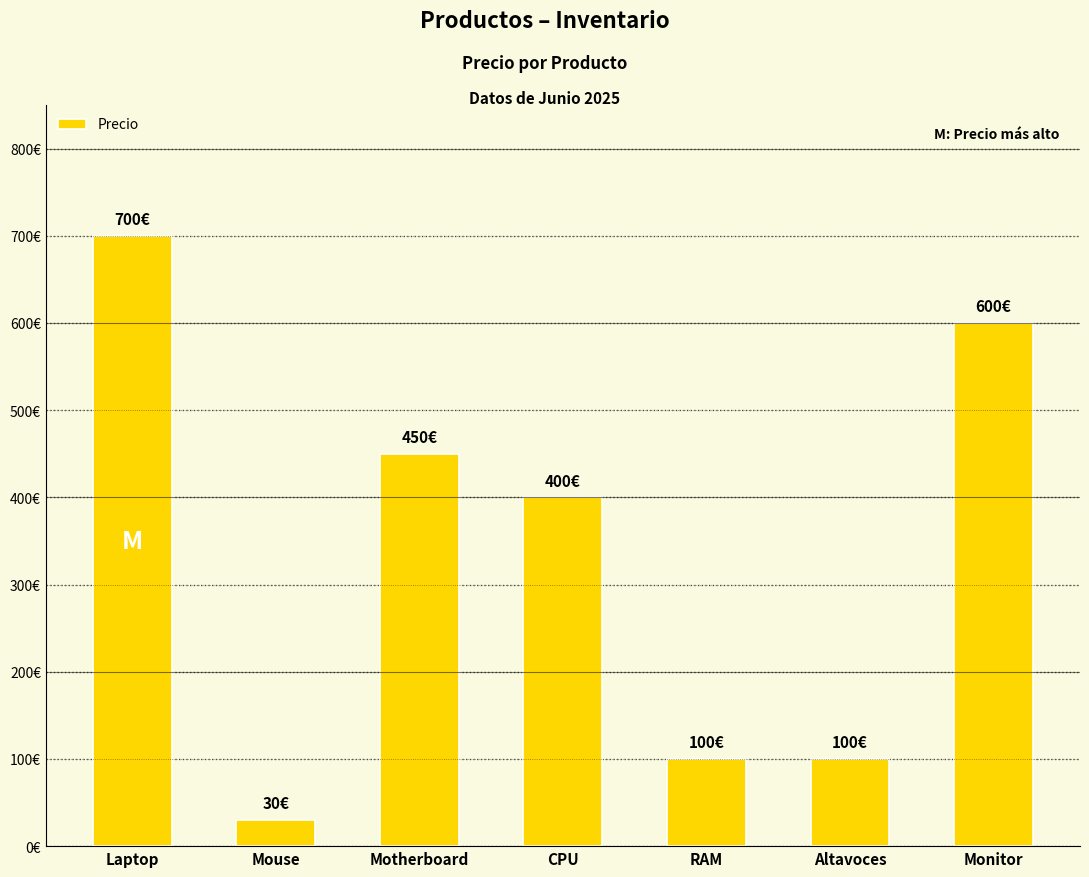

What is the label of the 3rd bar from the right?

RAM